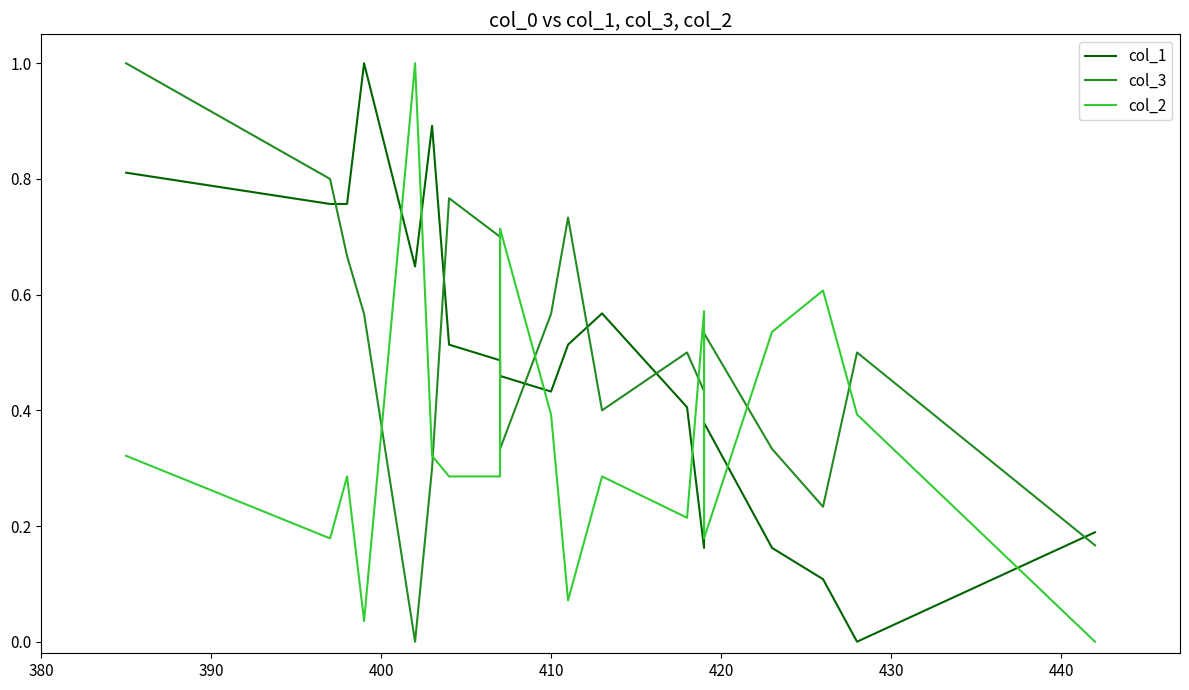

In col_3, how many points are lower than both neighbors (excluding endpoints)?

5